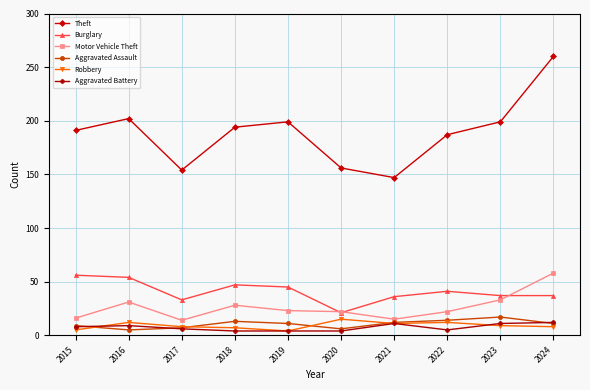

Which series changed the most between 2020 and 2024?

Theft